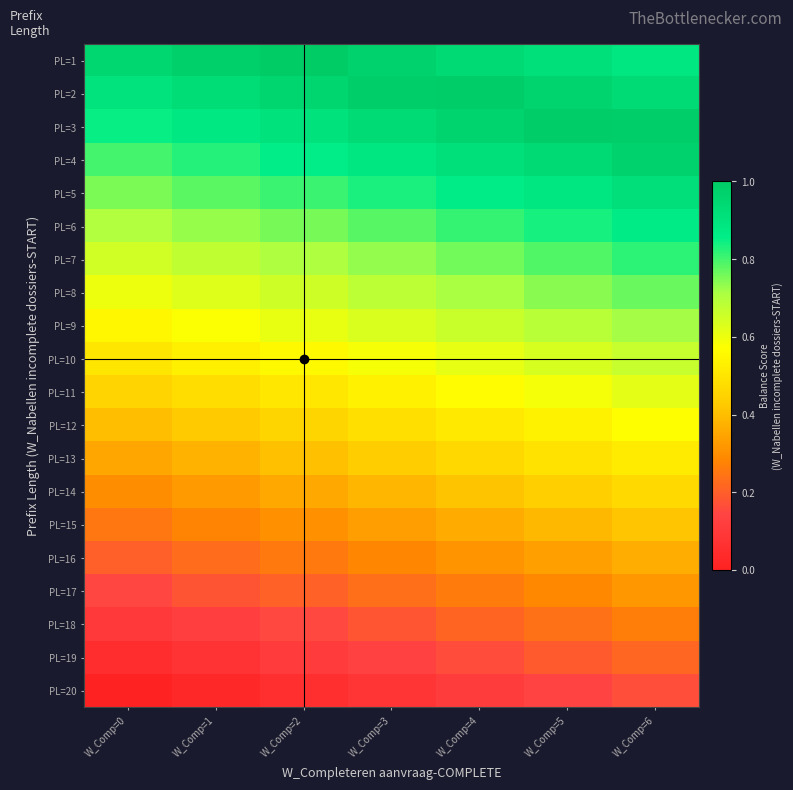

Reading left to right, extract all data points from this chart.

PL=1: W_Comp=0=0.9	W_Comp=1=1.0	W_Comp=2=1.0	W_Comp=3=1.0	W_Comp=4=0.9	W_Comp=5=0.9	W_Comp=6=0.9
PL=2: W_Comp=0=0.9	W_Comp=1=0.9	W_Comp=2=1.0	W_Comp=3=1.0	W_Comp=4=1.0	W_Comp=5=1.0	W_Comp=6=0.9
PL=3: W_Comp=0=0.8	W_Comp=1=0.9	W_Comp=2=0.9	W_Comp=3=0.9	W_Comp=4=1.0	W_Comp=5=1.0	W_Comp=6=1.0
PL=4: W_Comp=0=0.8	W_Comp=1=0.8	W_Comp=2=0.9	W_Comp=3=0.9	W_Comp=4=0.9	W_Comp=5=0.9	W_Comp=6=1.0
PL=5: W_Comp=0=0.8	W_Comp=1=0.8	W_Comp=2=0.8	W_Comp=3=0.8	W_Comp=4=0.9	W_Comp=5=0.9	W_Comp=6=0.9
PL=6: W_Comp=0=0.7	W_Comp=1=0.7	W_Comp=2=0.8	W_Comp=3=0.8	W_Comp=4=0.8	W_Comp=5=0.8	W_Comp=6=0.9
PL=7: W_Comp=0=0.7	W_Comp=1=0.7	W_Comp=2=0.7	W_Comp=3=0.7	W_Comp=4=0.8	W_Comp=5=0.8	W_Comp=6=0.8
PL=8: W_Comp=0=0.6	W_Comp=1=0.6	W_Comp=2=0.7	W_Comp=3=0.7	W_Comp=4=0.7	W_Comp=5=0.7	W_Comp=6=0.8
PL=9: W_Comp=0=0.6	W_Comp=1=0.6	W_Comp=2=0.6	W_Comp=3=0.6	W_Comp=4=0.7	W_Comp=5=0.7	W_Comp=6=0.7
PL=10: W_Comp=0=0.5	W_Comp=1=0.5	W_Comp=2=0.6	W_Comp=3=0.6	W_Comp=4=0.6	W_Comp=5=0.6	W_Comp=6=0.7
PL=11: W_Comp=0=0.4	W_Comp=1=0.5	W_Comp=2=0.5	W_Comp=3=0.5	W_Comp=4=0.6	W_Comp=5=0.6	W_Comp=6=0.6
PL=12: W_Comp=0=0.4	W_Comp=1=0.4	W_Comp=2=0.5	W_Comp=3=0.5	W_Comp=4=0.5	W_Comp=5=0.5	W_Comp=6=0.6
PL=13: W_Comp=0=0.3	W_Comp=1=0.4	W_Comp=2=0.4	W_Comp=3=0.4	W_Comp=4=0.5	W_Comp=5=0.5	W_Comp=6=0.5
PL=14: W_Comp=0=0.3	W_Comp=1=0.3	W_Comp=2=0.4	W_Comp=3=0.4	W_Comp=4=0.4	W_Comp=5=0.4	W_Comp=6=0.5
PL=15: W_Comp=0=0.2	W_Comp=1=0.3	W_Comp=2=0.3	W_Comp=3=0.3	W_Comp=4=0.4	W_Comp=5=0.4	W_Comp=6=0.4
PL=16: W_Comp=0=0.2	W_Comp=1=0.2	W_Comp=2=0.3	W_Comp=3=0.3	W_Comp=4=0.3	W_Comp=5=0.3	W_Comp=6=0.4
PL=17: W_Comp=0=0.2	W_Comp=1=0.2	W_Comp=2=0.2	W_Comp=3=0.2	W_Comp=4=0.3	W_Comp=5=0.3	W_Comp=6=0.3
PL=18: W_Comp=0=0.1	W_Comp=1=0.1	W_Comp=2=0.2	W_Comp=3=0.2	W_Comp=4=0.2	W_Comp=5=0.2	W_Comp=6=0.3
PL=19: W_Comp=0=0.1	W_Comp=1=0.1	W_Comp=2=0.1	W_Comp=3=0.1	W_Comp=4=0.2	W_Comp=5=0.2	W_Comp=6=0.2
PL=20: W_Comp=0=0.0	W_Comp=1=0.0	W_Comp=2=0.1	W_Comp=3=0.1	W_Comp=4=0.1	W_Comp=5=0.1	W_Comp=6=0.2